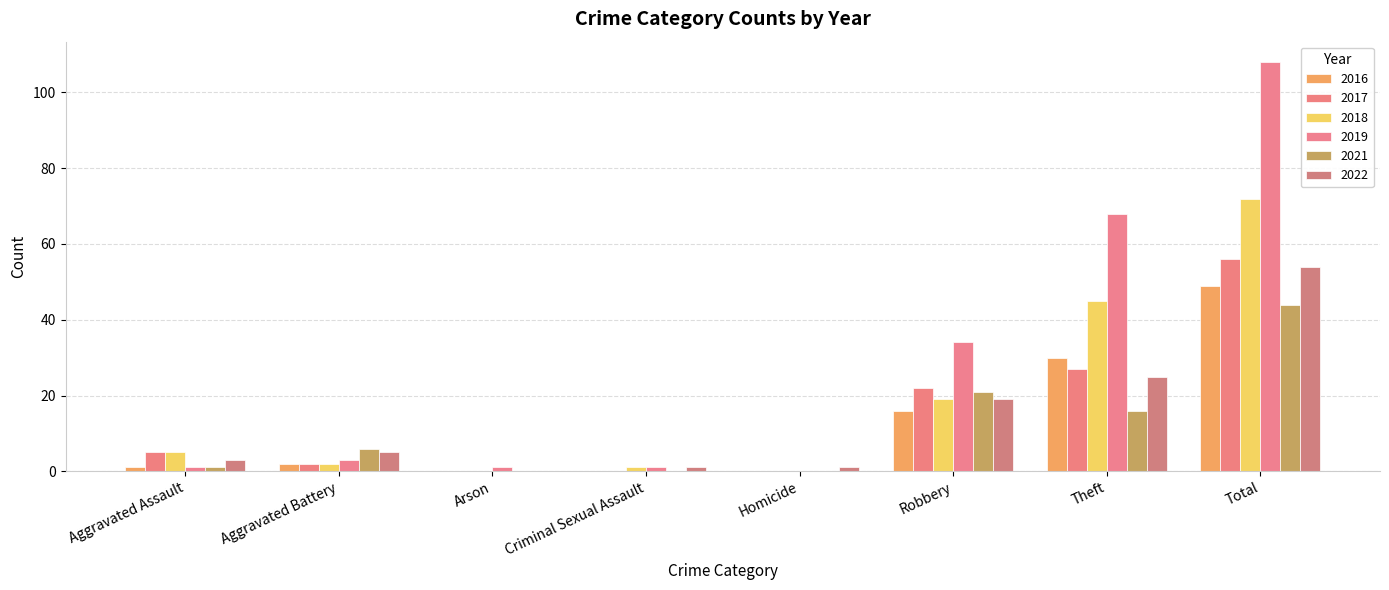

Which series has the widest spread of values?

2019